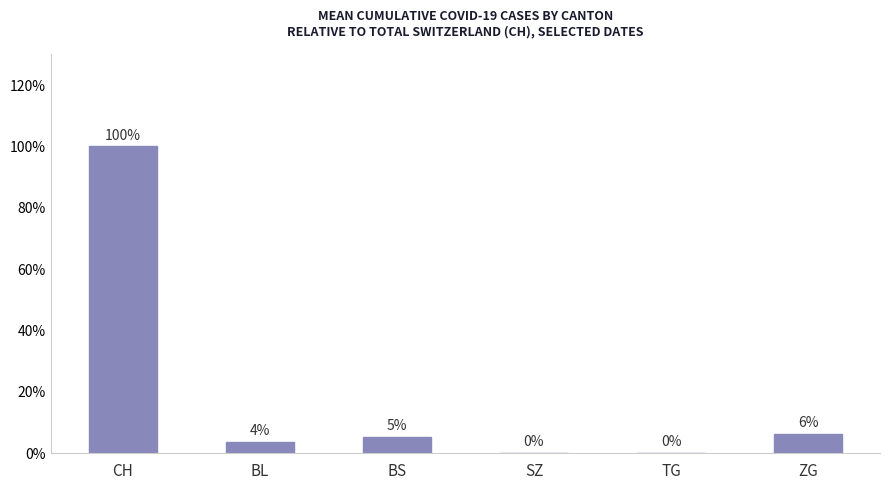

Reading right to left, transcribe all the data shown in this chart.

6.3	0.2	0.1	5.4	3.8	100.0